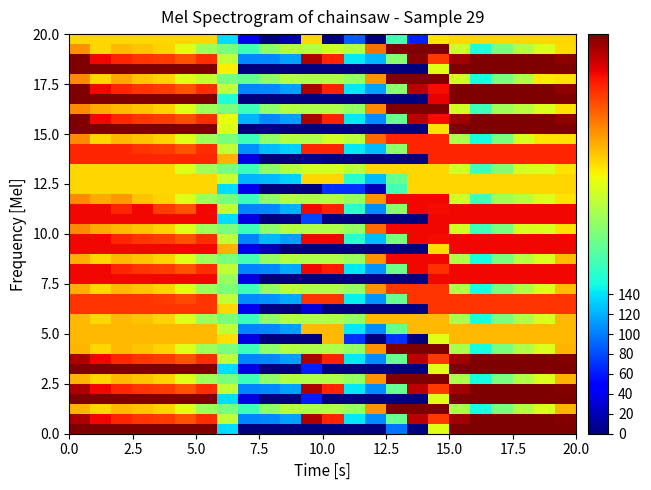

What is the greatest value displayed?

401.0